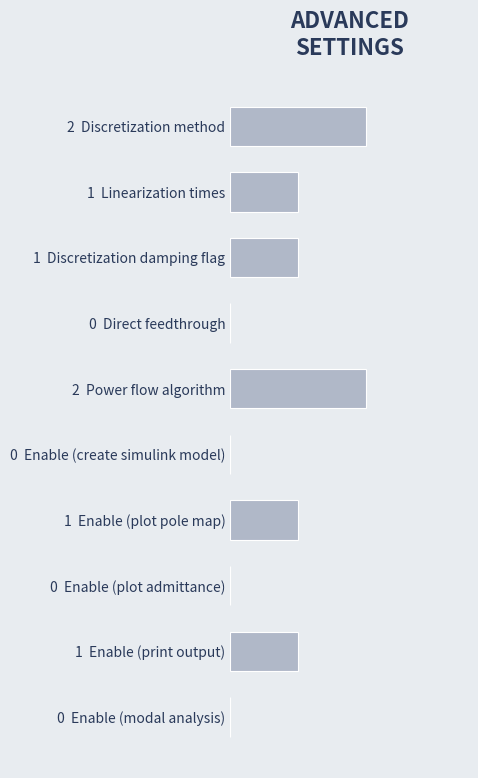

List the labels in order of value, largest first.

2 Discretization method, 2 Power flow algorithm, 1 Linearization times, 1 Discretization damping flag, 1 Enable (plot pole map), 1 Enable (print output), 0 Direct feedthrough, 0 Enable (create simulink model), 0 Enable (plot admittance), 0 Enable (modal analysis)